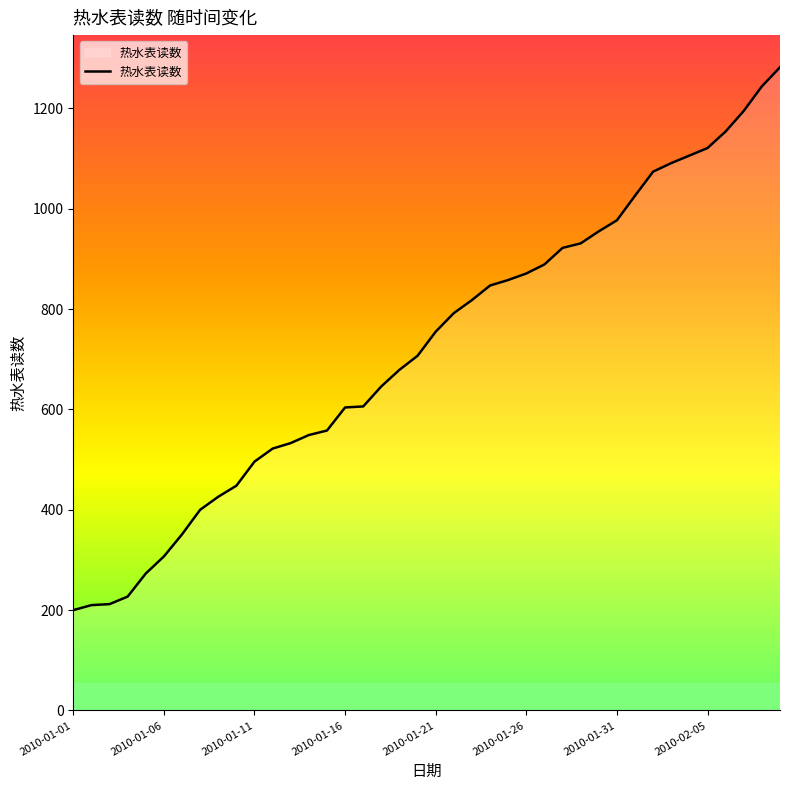

What is the difference between the maximum and minimum values?

1082